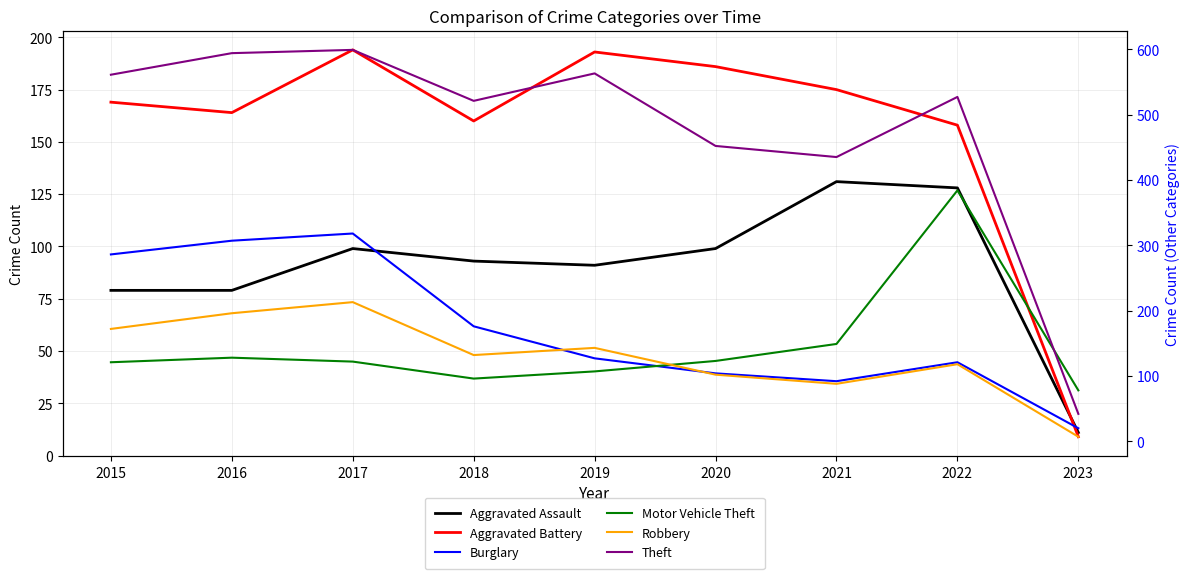

What is the highest value of the Aggravated Assault series?

131